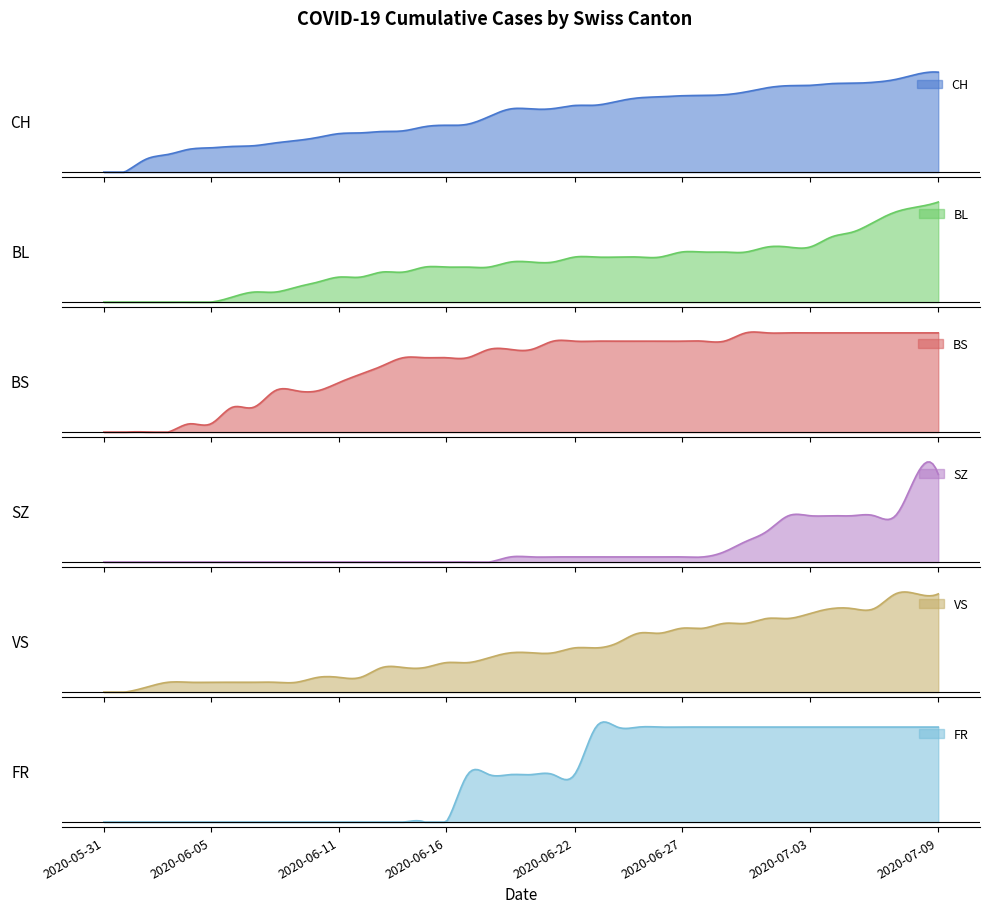

What is the spread (max minus min) of values at 22?

191